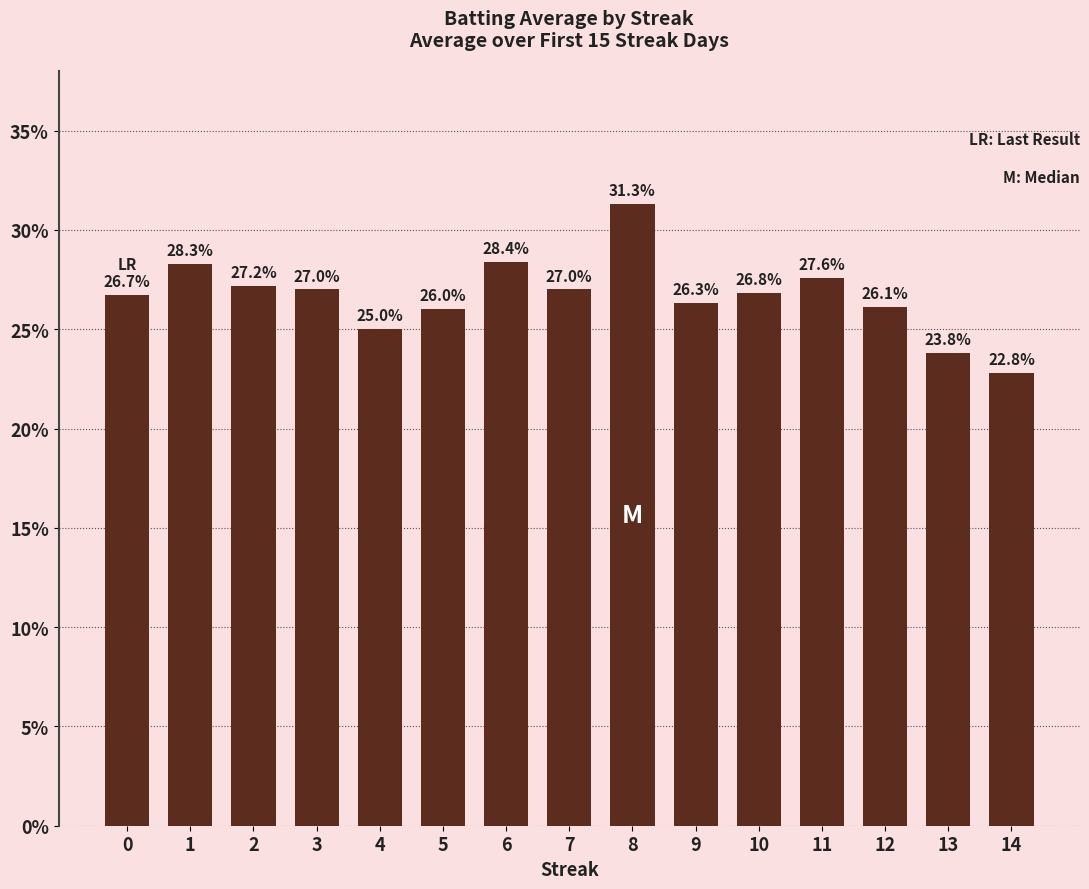

Does the chart contain any negative values?

No